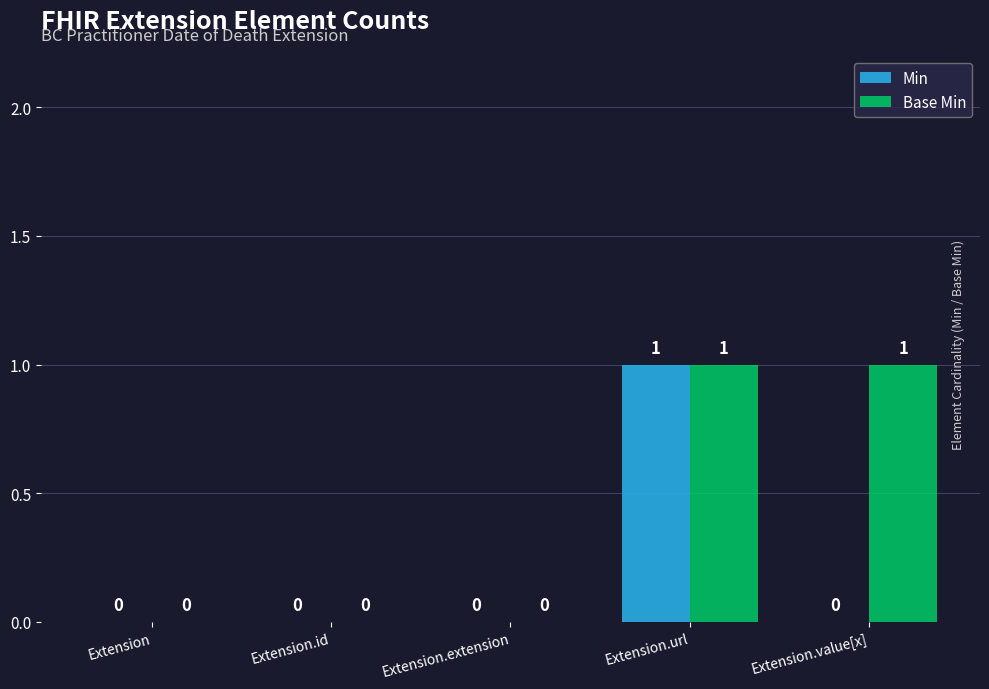

Does the chart contain stacked bars?

No